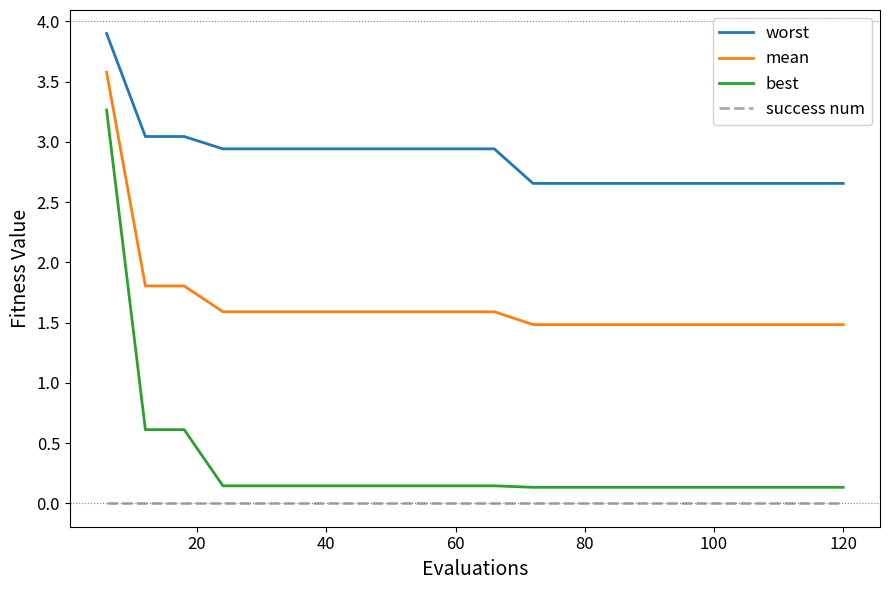

What is the greatest value displayed?

3.9